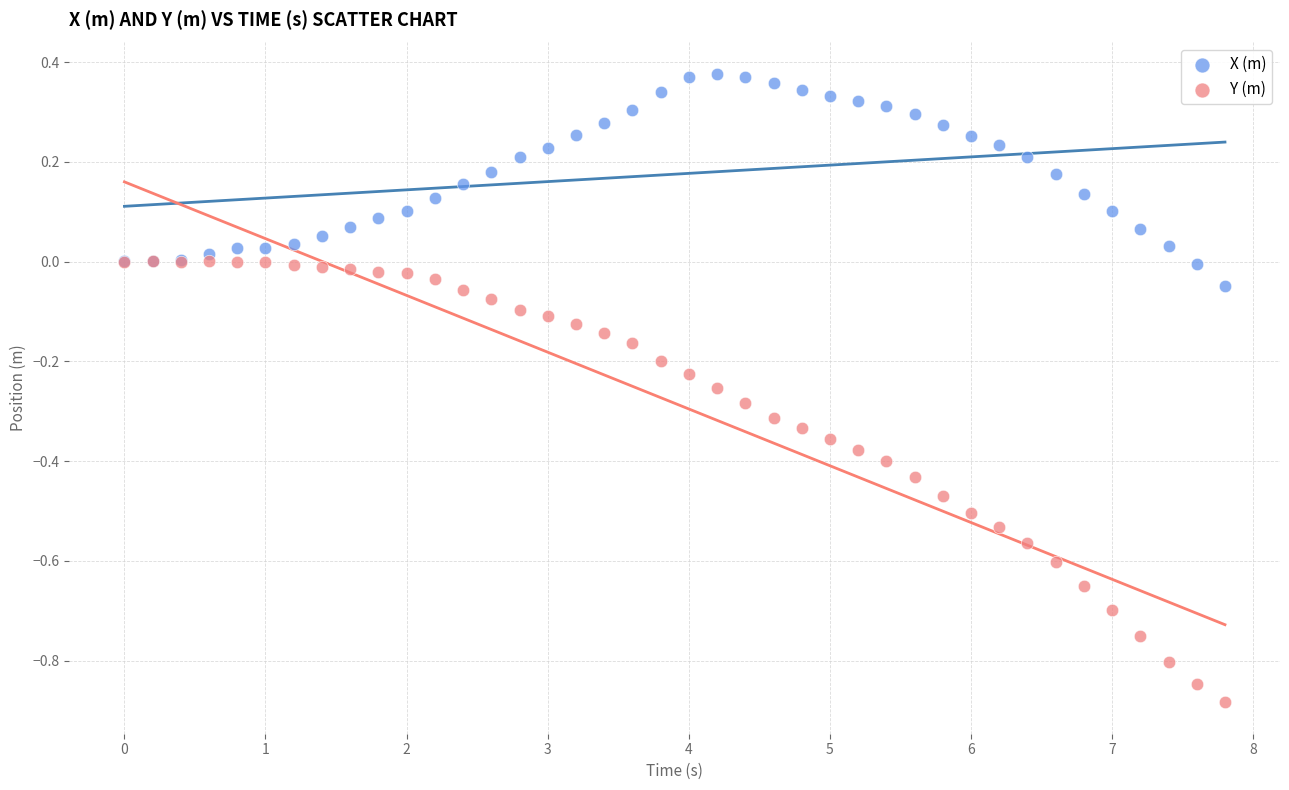

Which series contains the highest Y value?

X (m)